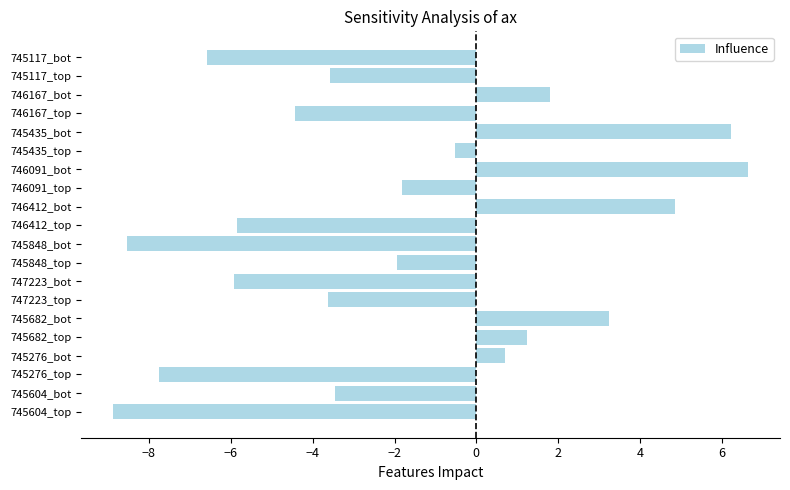

Is it true that the value at 747223_top is -3.6?

True